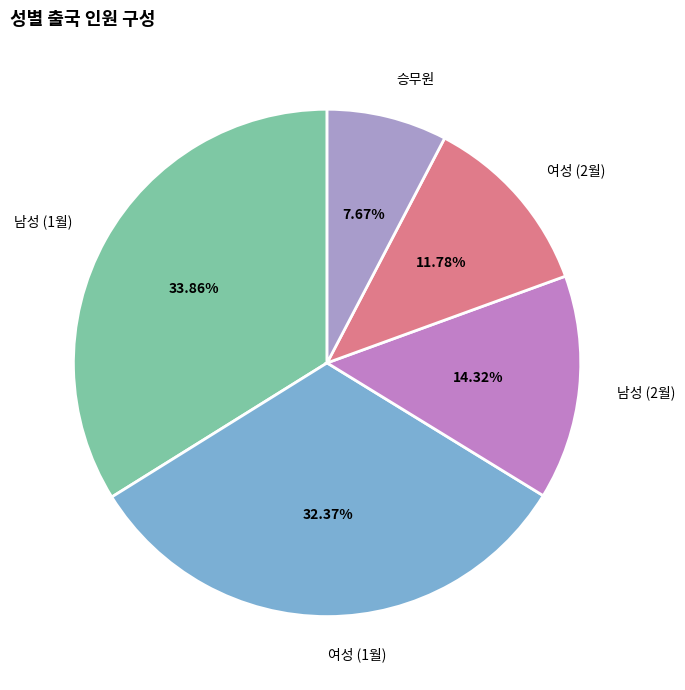

What is the smallest slice in the pie chart?

승무원